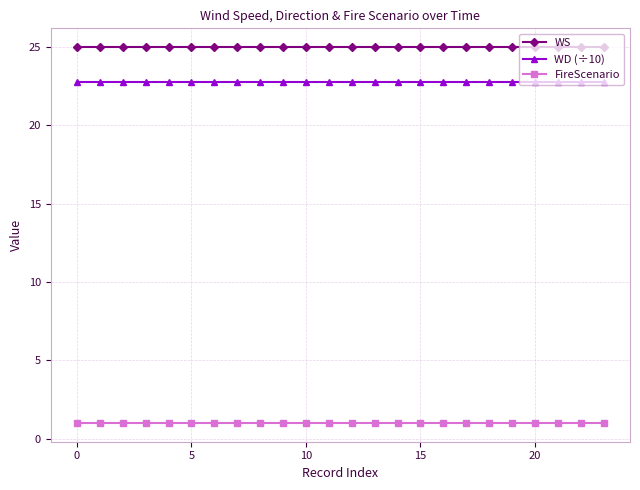

What is the average value of the WS series?

25.0